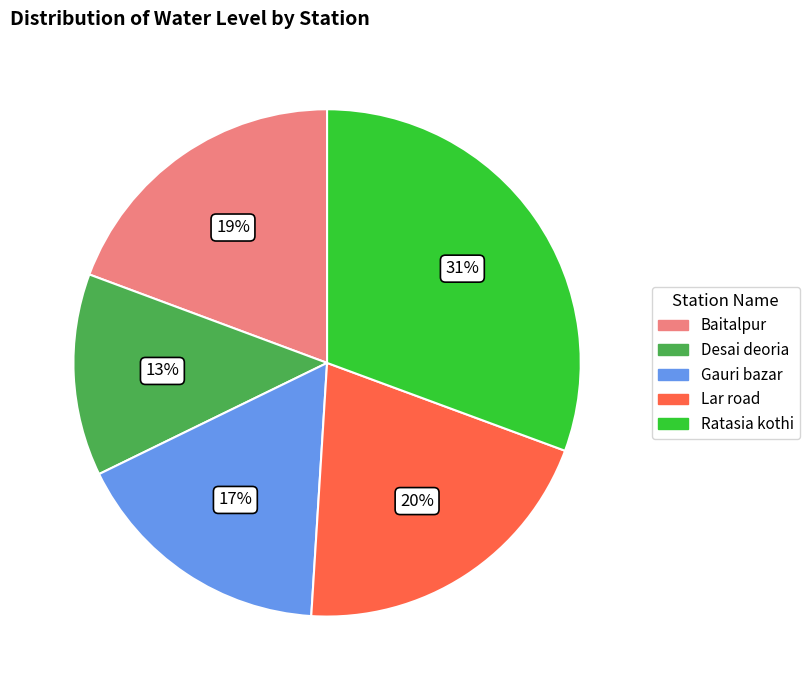

What percentage is the Lar road slice, to the nearest percent?

20%